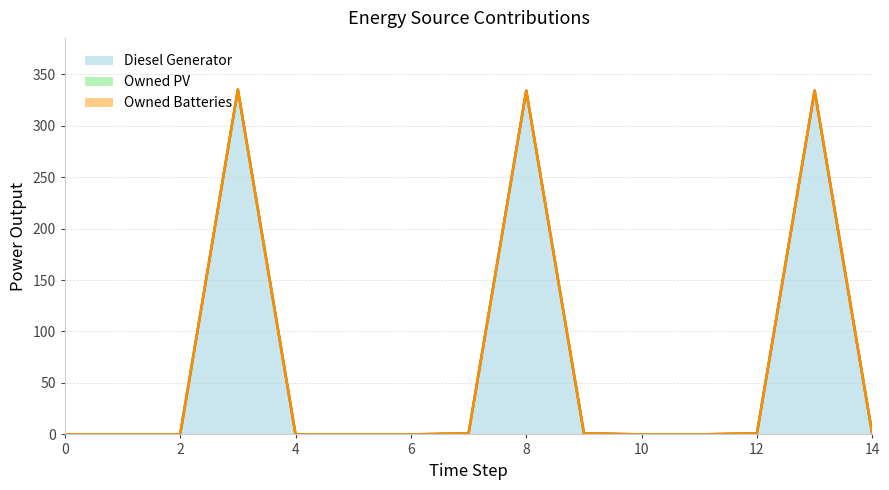

At which label is Diesel Generator closest to 167?

7